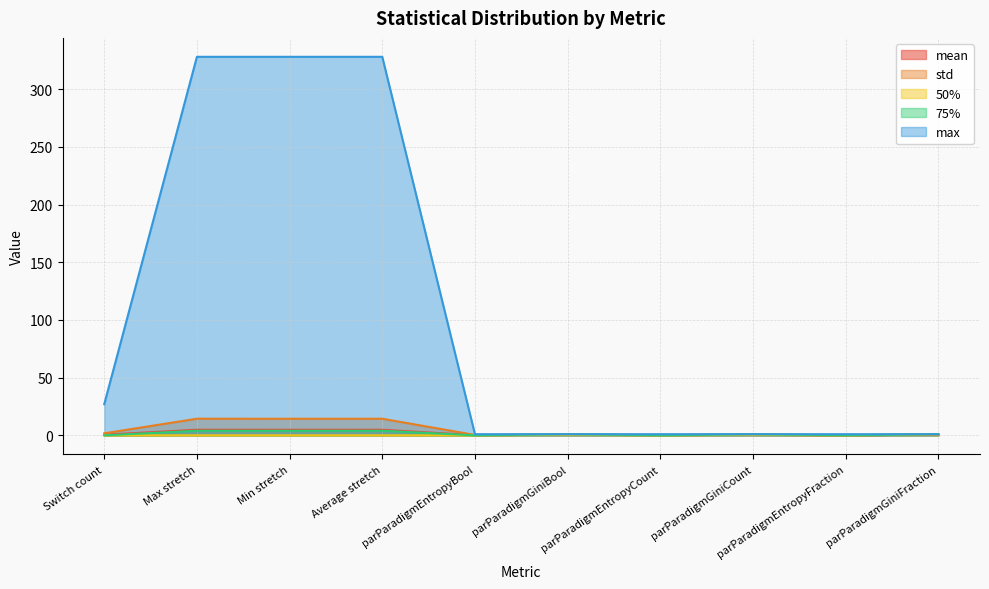

At which label is mean closest to 2?

parParadigmGiniFraction